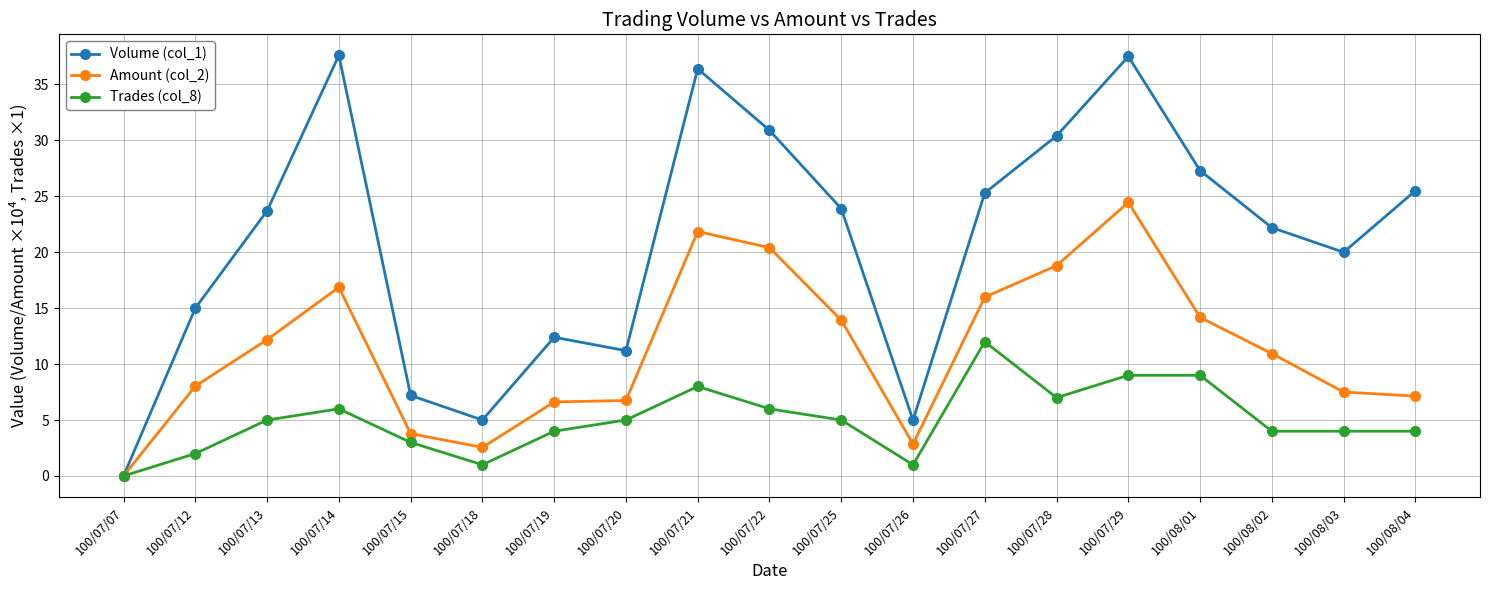

The value of Volume (col_1) at 100/07/27 is 25.3. True or false?

True